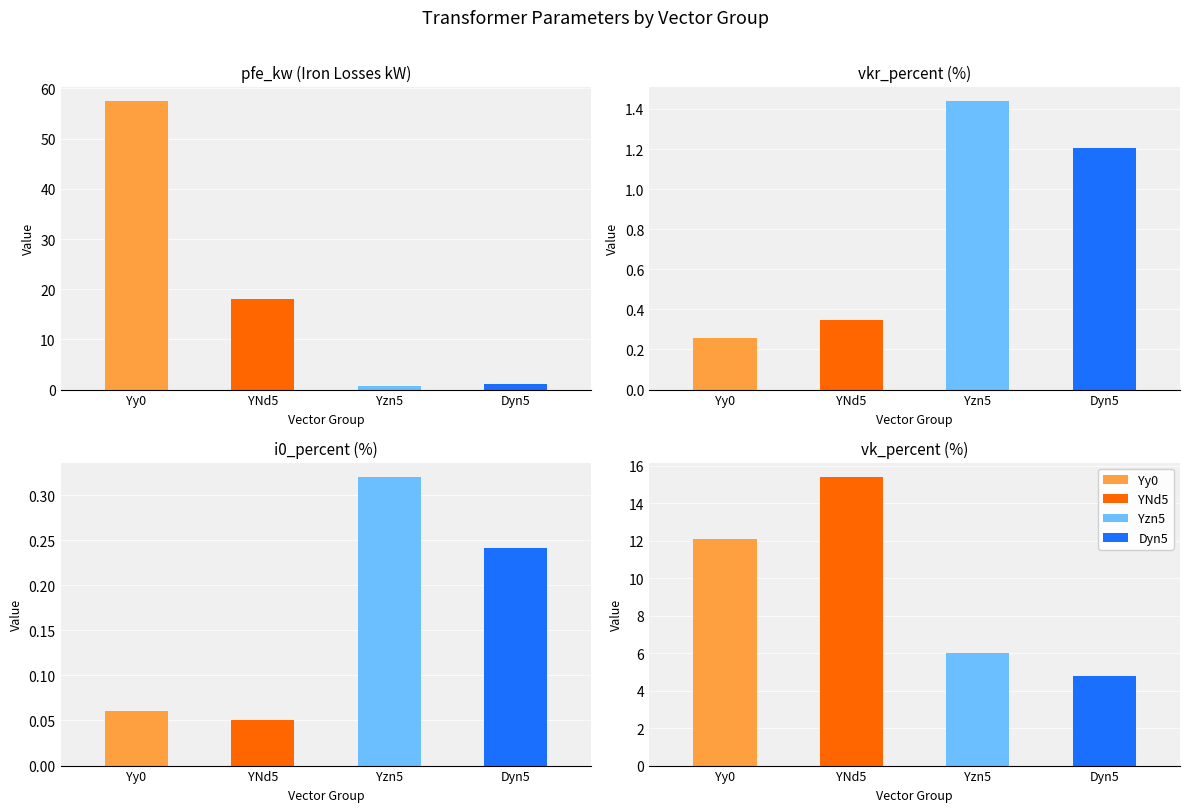

What is the sum of all vk_percent values?

38.3